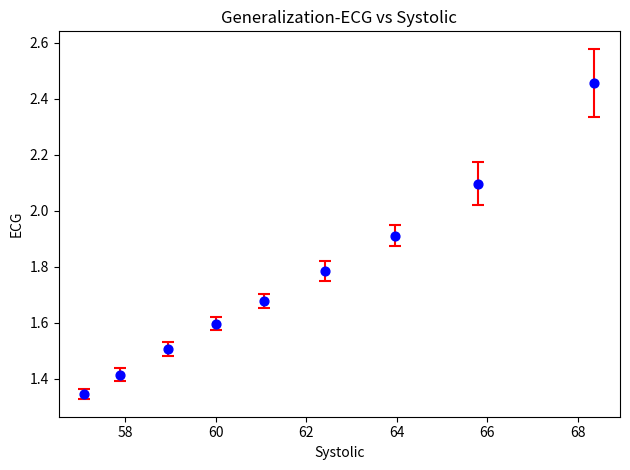

What is the range of X values (max minus min)?

11.3